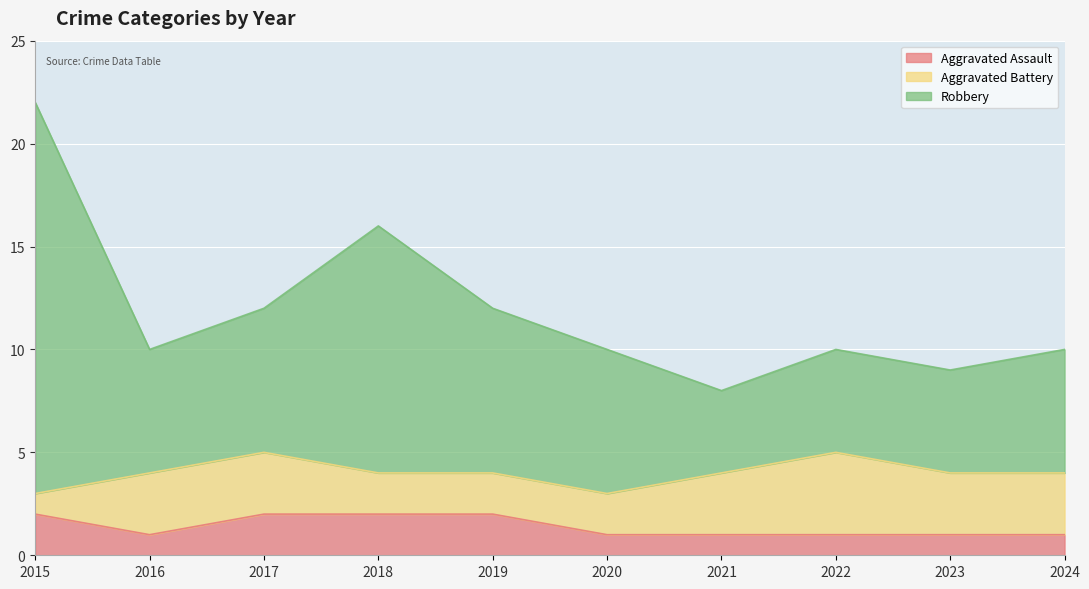

The Aggravated Assault series shows 0 at 2016. True or false?

False